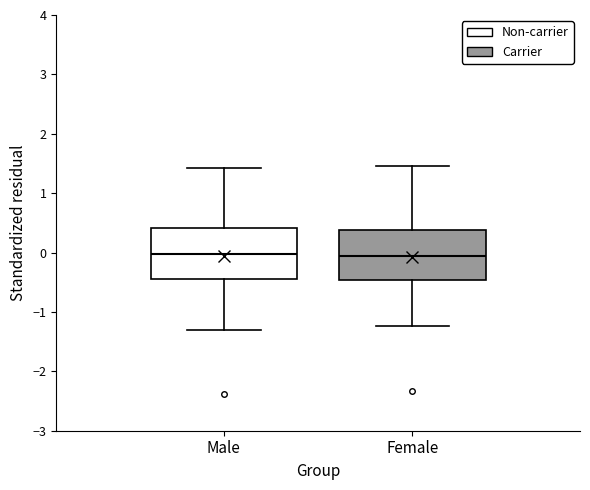

Where does the lower whisker of the box for Female end on the y-axis? The values are not printed on the chart, so give them approximately, as read against the axis.

-1.2